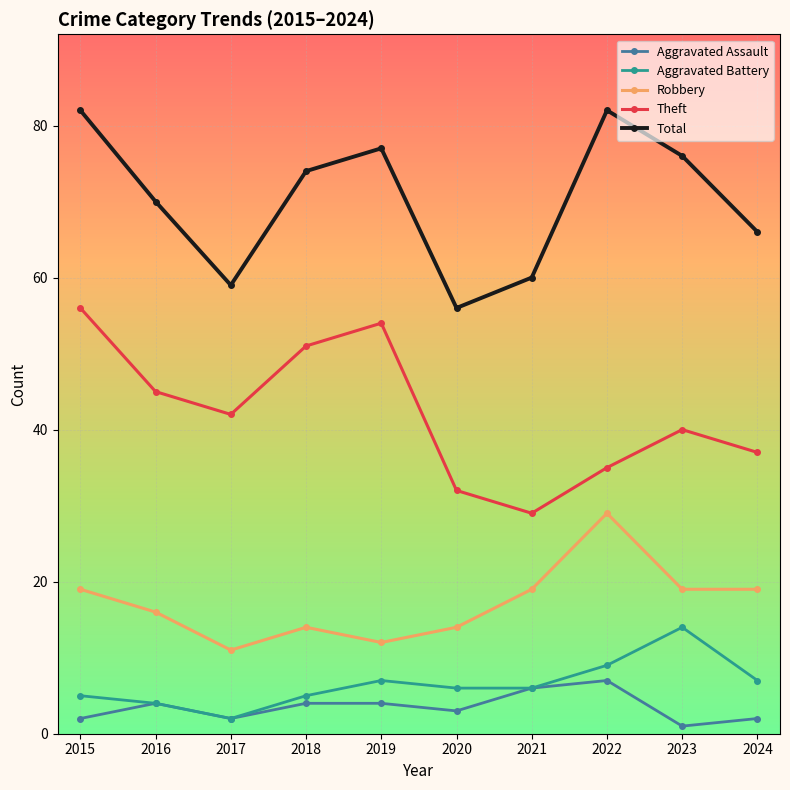

True or false: Theft and Robbery intersect in this chart.

False